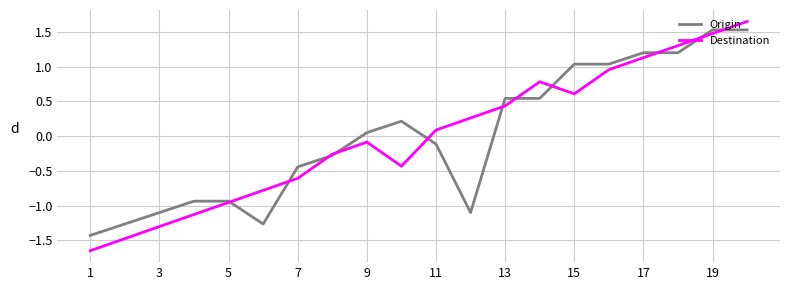

In Destination, how many points are lower than both neighbors (excluding endpoints)?

2